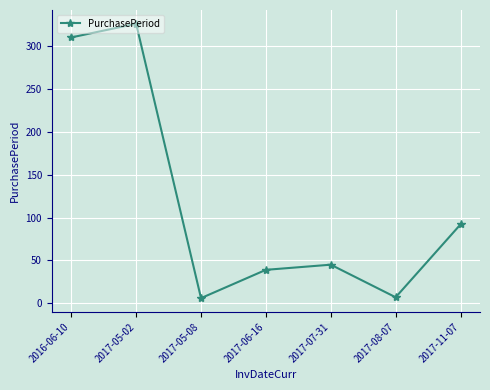

At which label is the value closest to 166?

2017-11-07